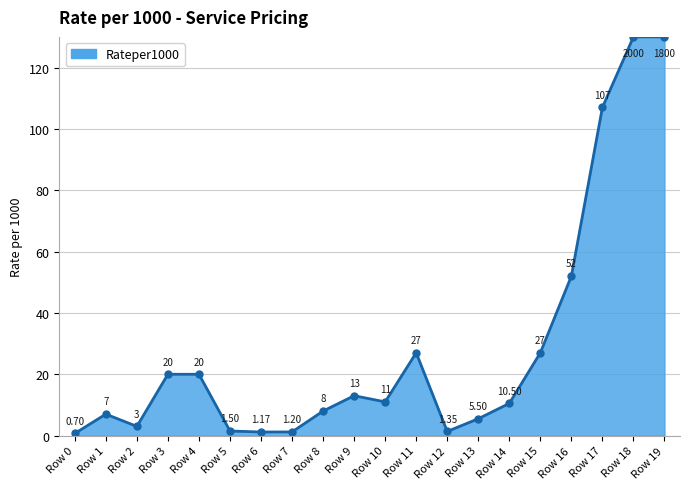

Count the number of data series in this chart.

1